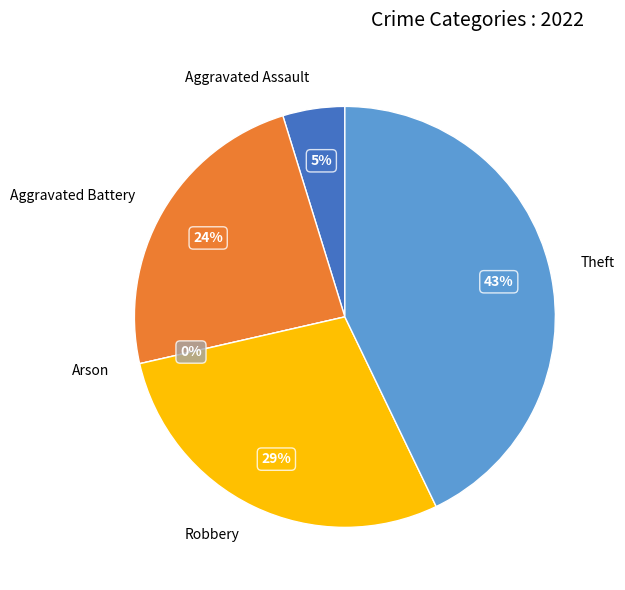

Between Robbery and Aggravated Battery, which is larger?

Robbery